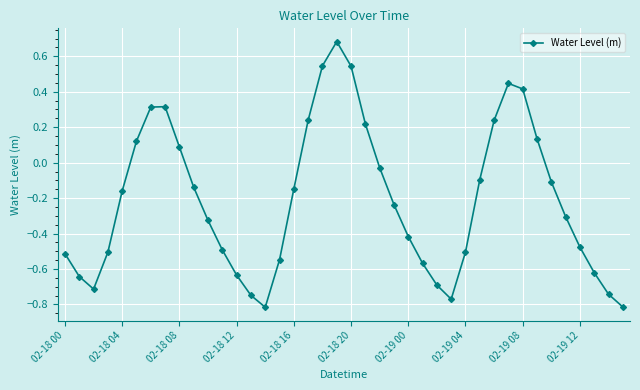

How many lines are shown in the chart?

1